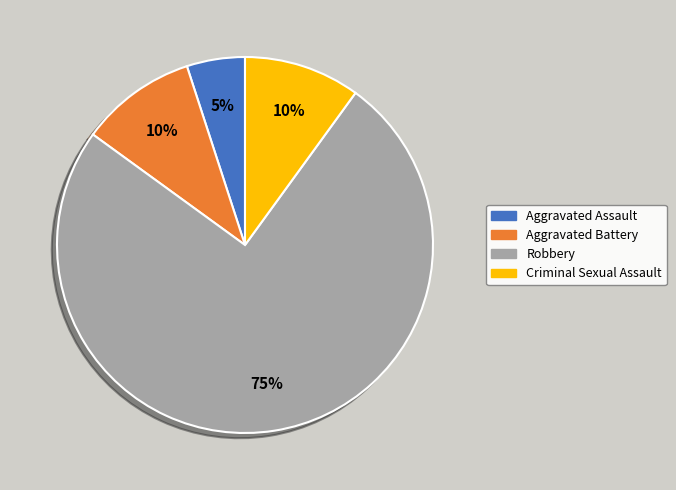

Between Criminal Sexual Assault and Aggravated Assault, which is larger?

Criminal Sexual Assault